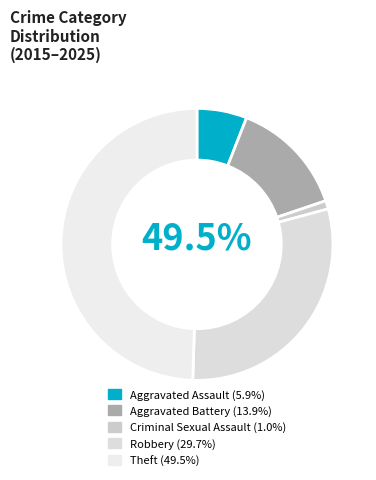

Is Theft the majority of the pie?

No